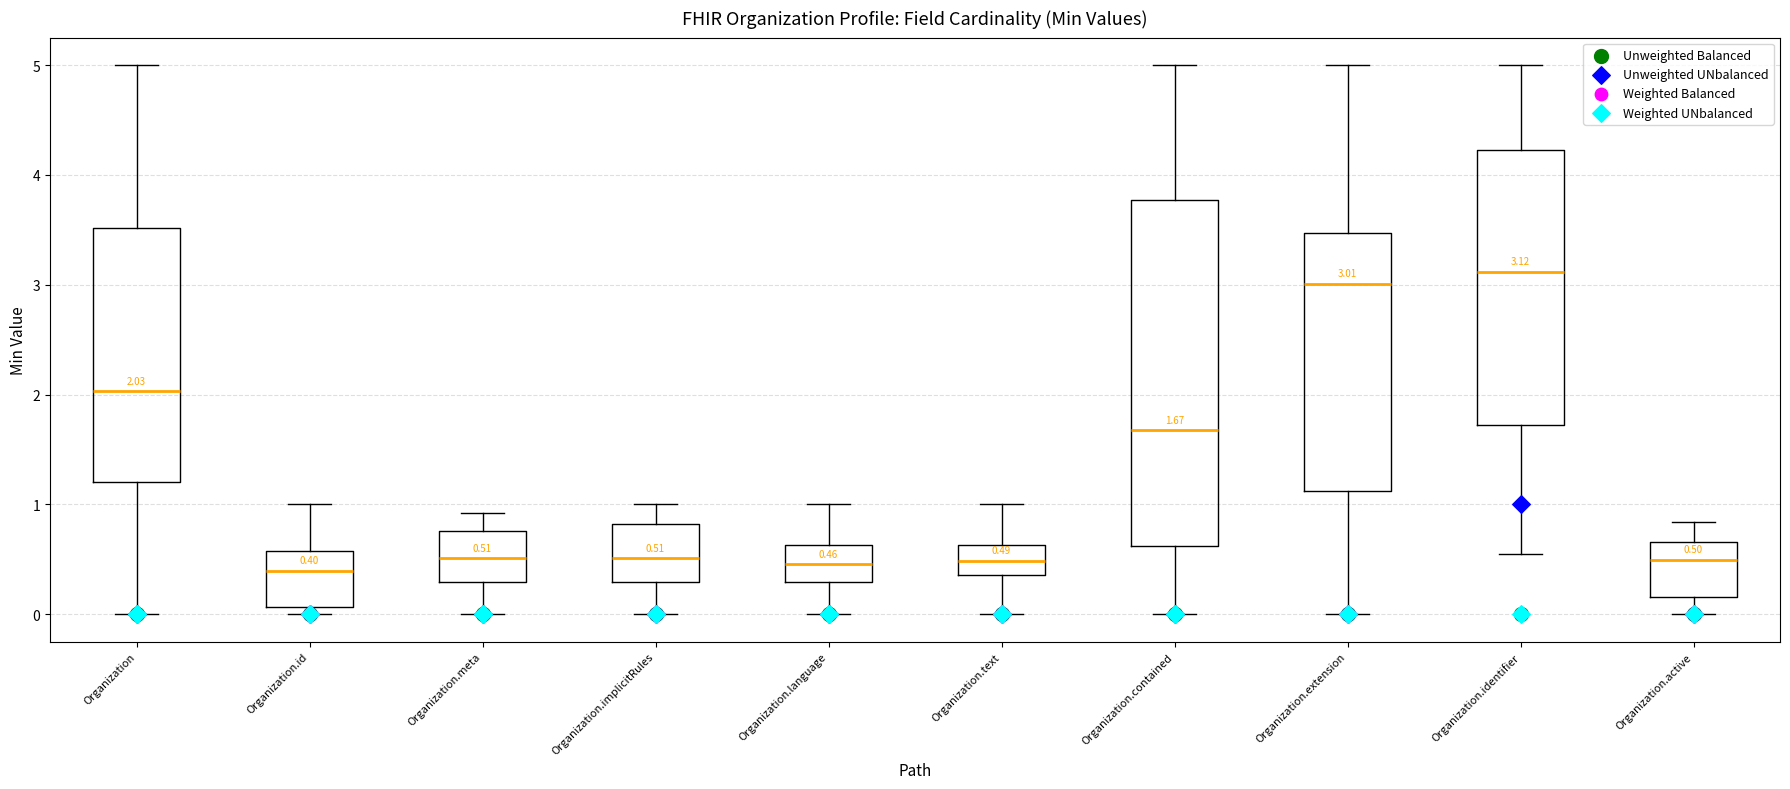

Which box is the tallest, from its lower edge to its upper edge?

Organization.contained